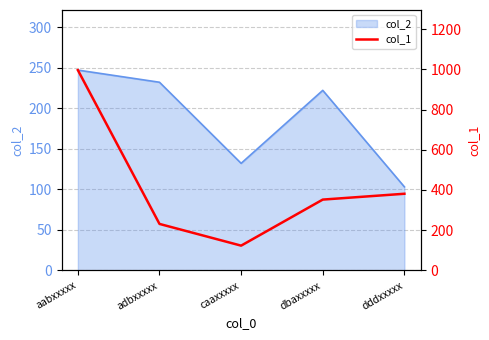

Rank the categories by col_2 value from lowest to highest.

dddxxxxx, caaxxxxx, dbaxxxxx, adbxxxxx, aabxxxxx